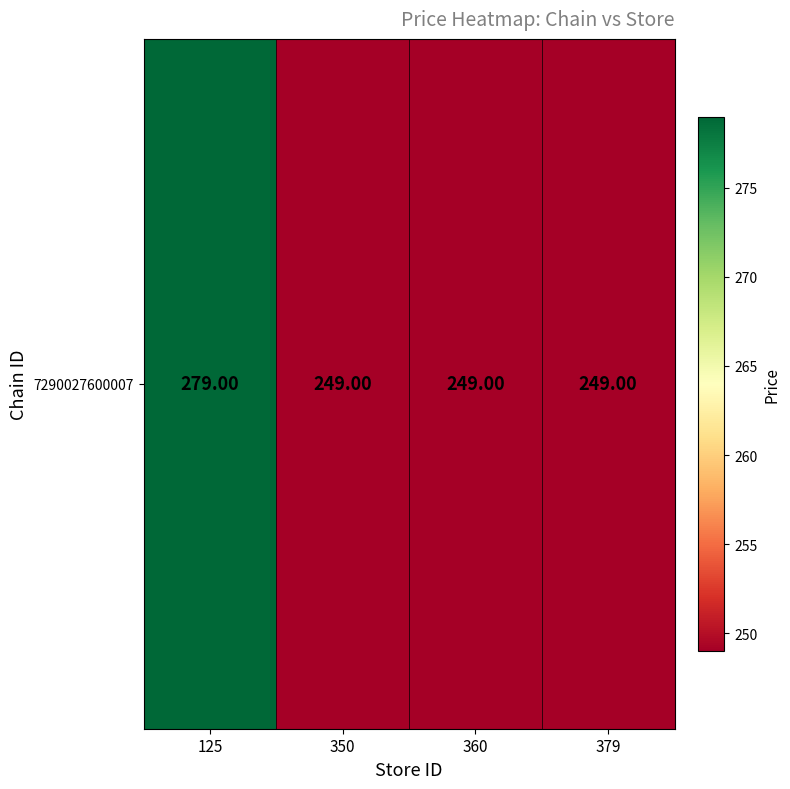

List the labels in order of value, smallest first.

350, 360, 379, 125